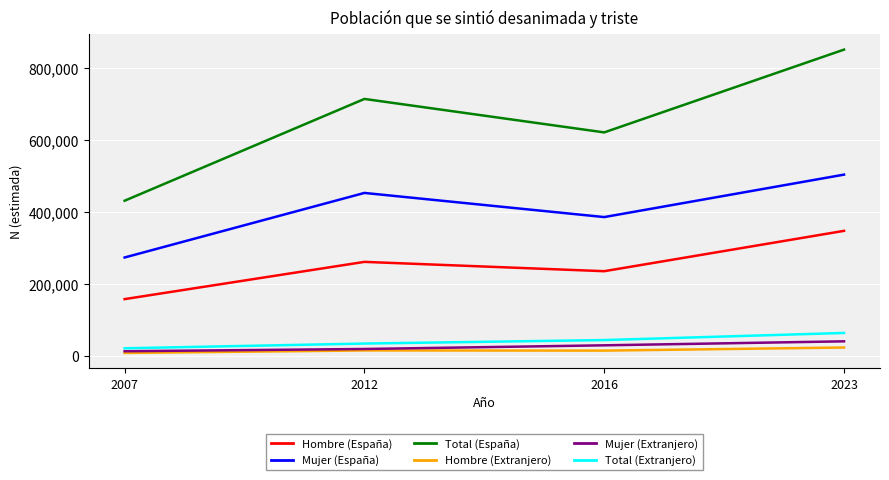

Which series has the largest range (max minus min)?

Total (España)